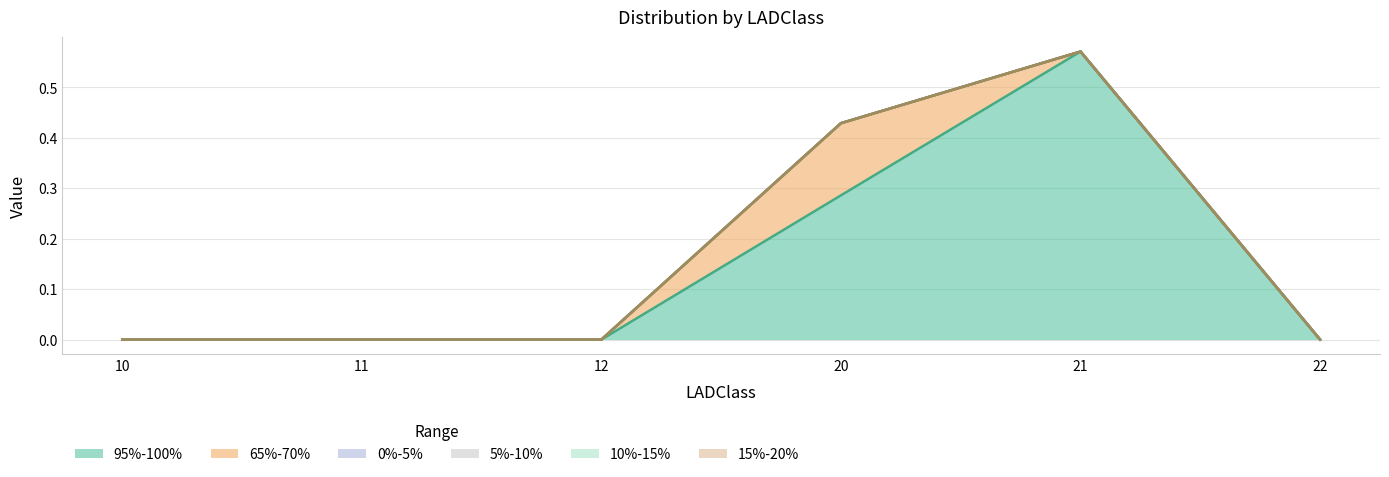

Between 21 and 22, which series saw the biggest shift?

95%-100%